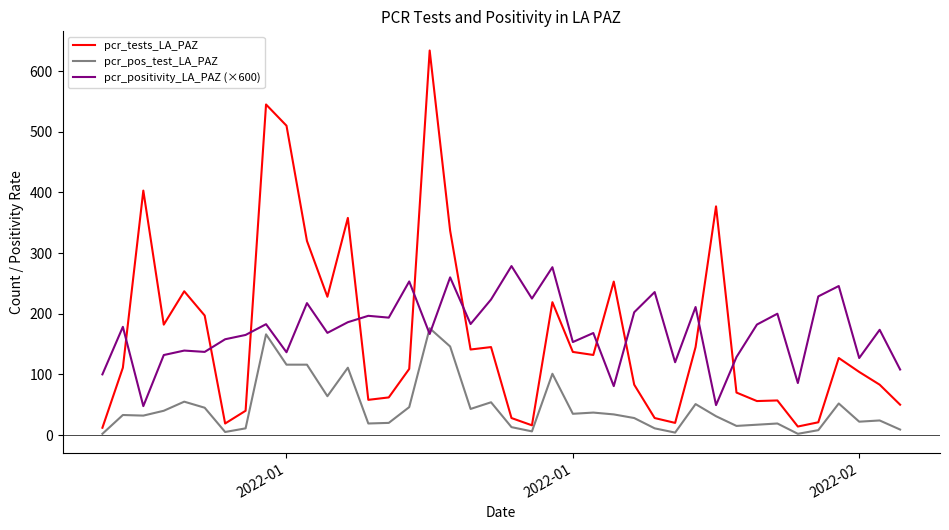

What is the greatest value displayed?

634.0